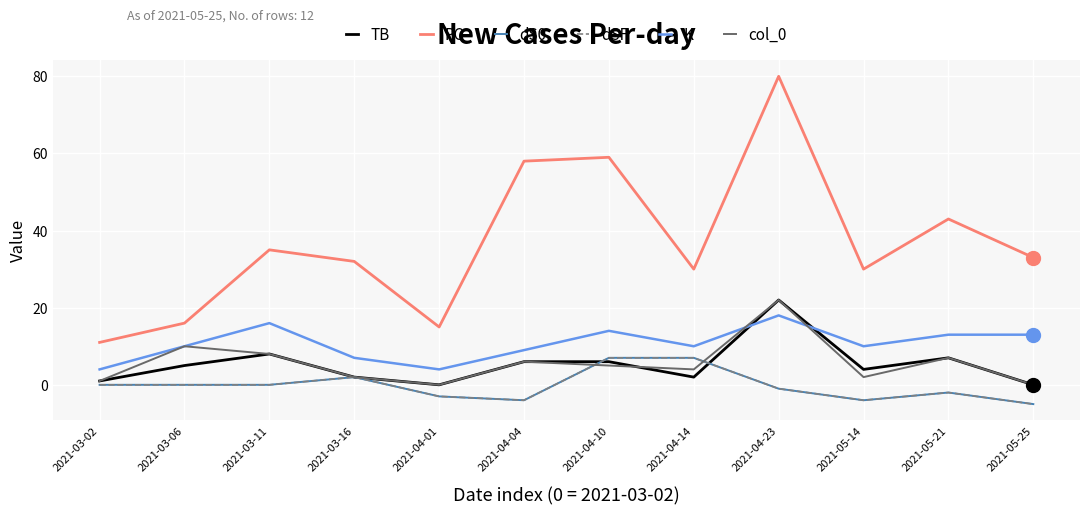

At which category does the chart reach its peak across all series?

2021-04-23